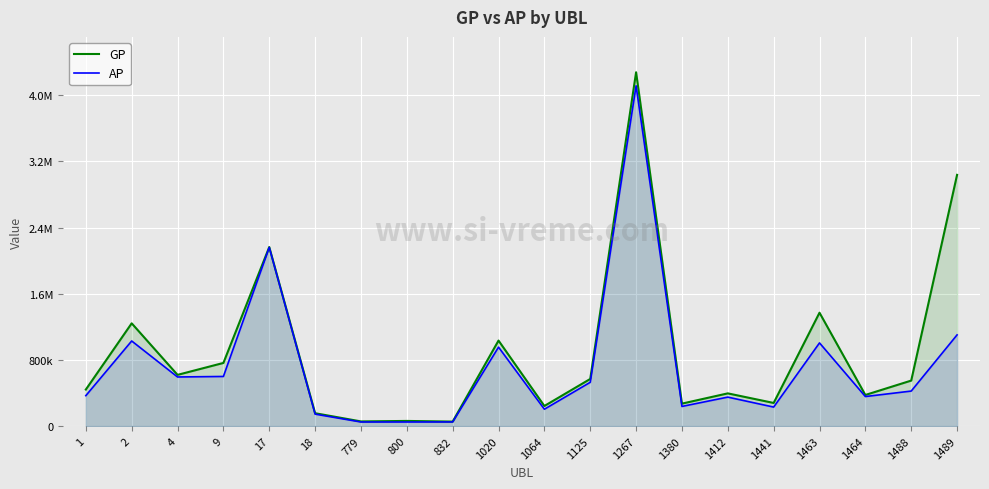

What is the value of the GP point at the 12th from the left?

569763